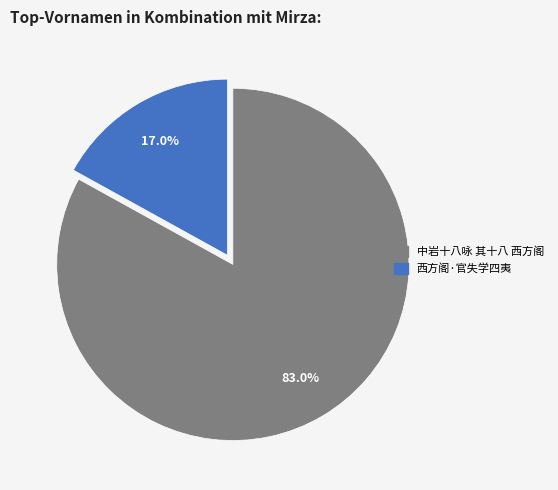

Which slice is the smallest?

西方阁·官失学四夷